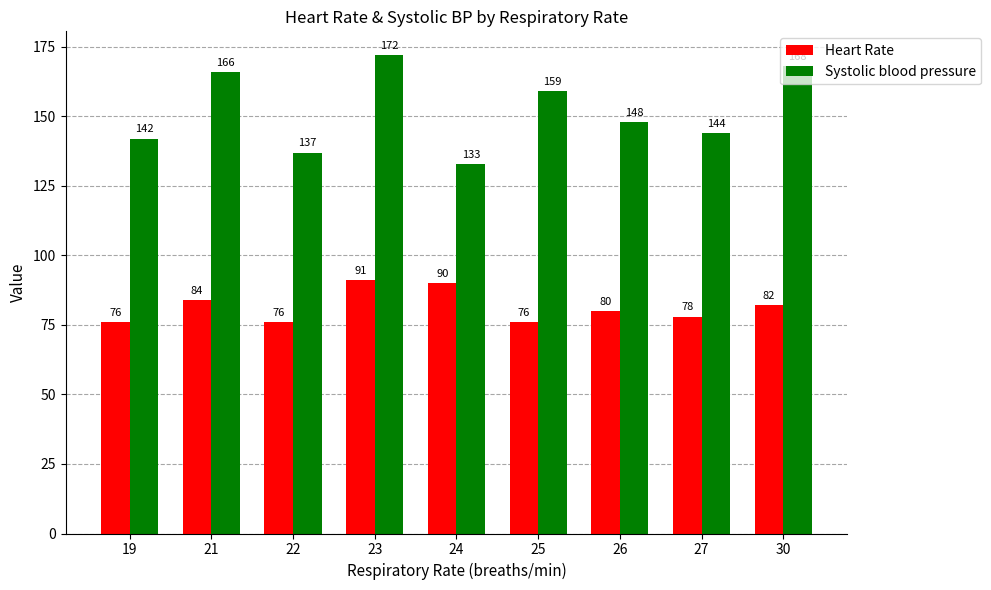

Reading left to right, transcribe all the data shown in this chart.

Heart Rate: 76	84	76	91	90	76	80	78	82
Systolic blood pressure: 142	166	137	172	133	159	148	144	168